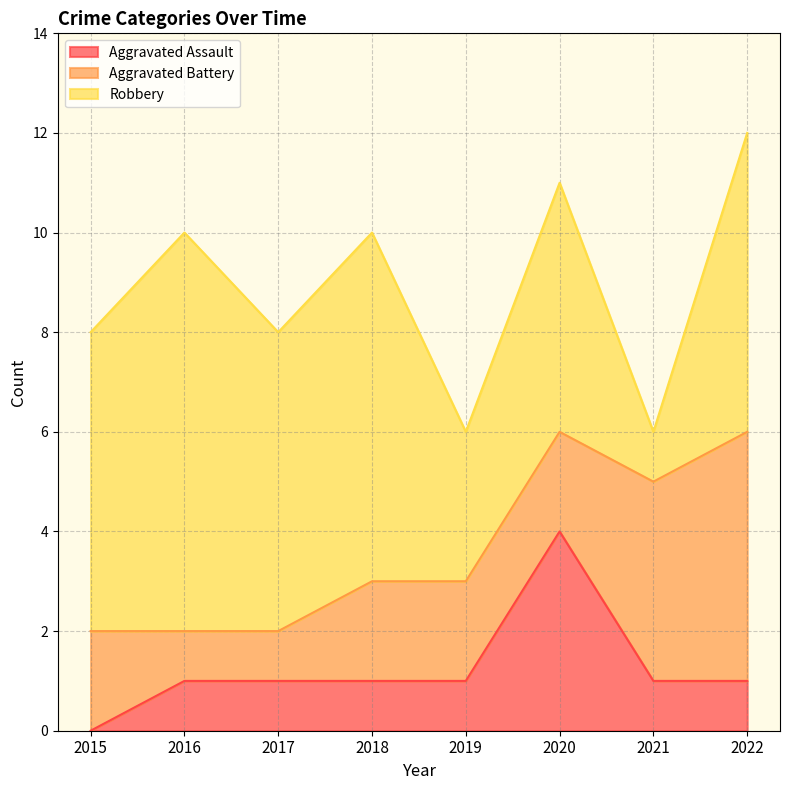

At which label is Aggravated Battery closest to 3?

2015